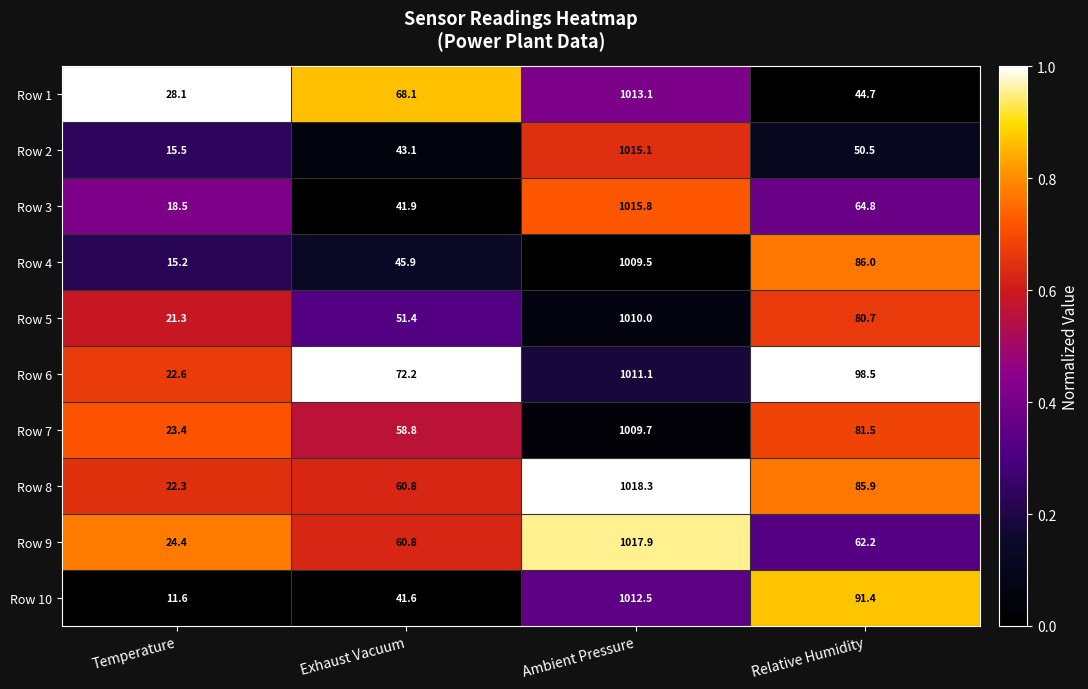

At which category does the chart reach its peak across all series?

Ambient Pressure